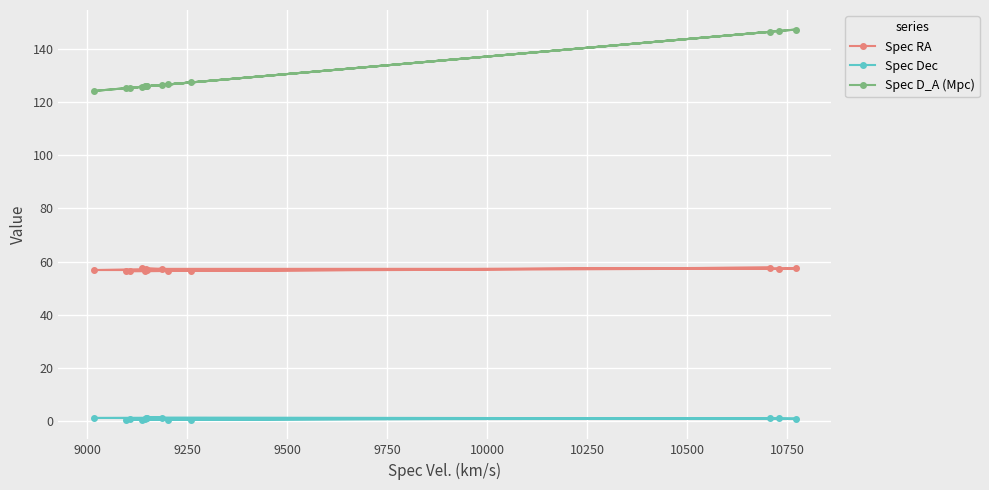

List the series in order of their overall mean, highest first.

Spec D_A (Mpc), Spec RA, Spec Dec